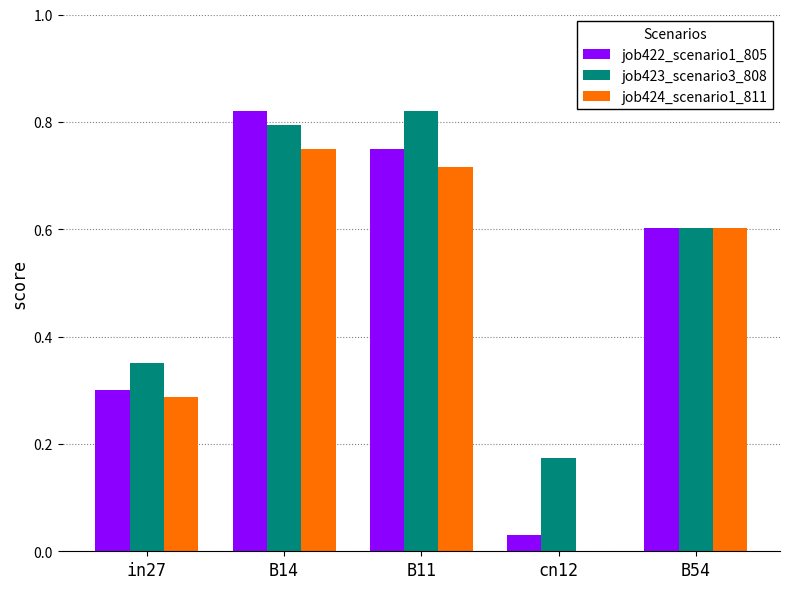

What is the total value across all series at B14?

2.4